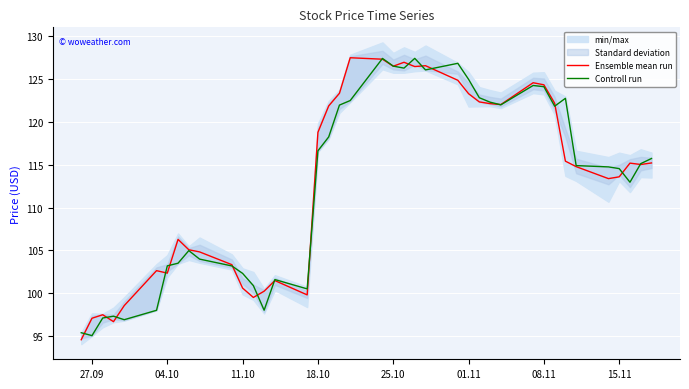

What is the minimum value for Ensemble mean run?

94.6